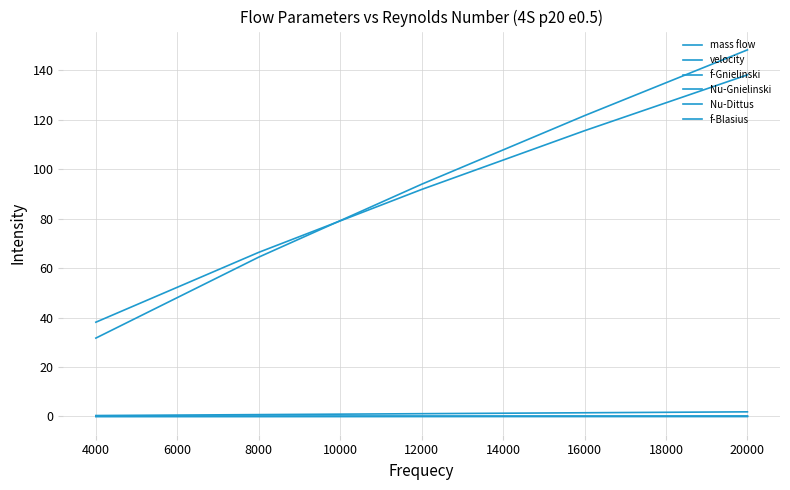

What is the greatest value displayed?

148.2